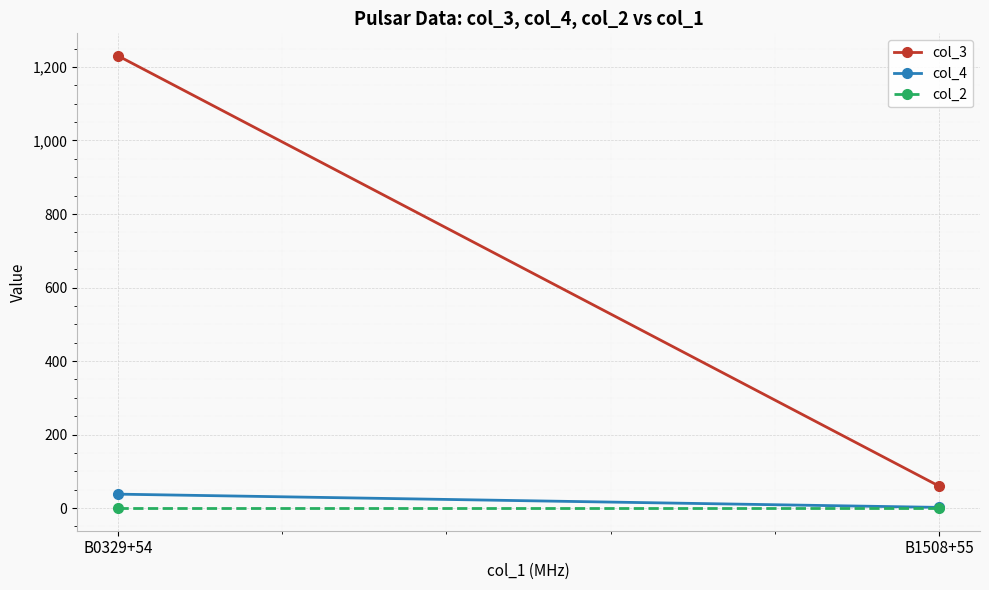

At which label does col_4 reach its minimum?

B1508+55